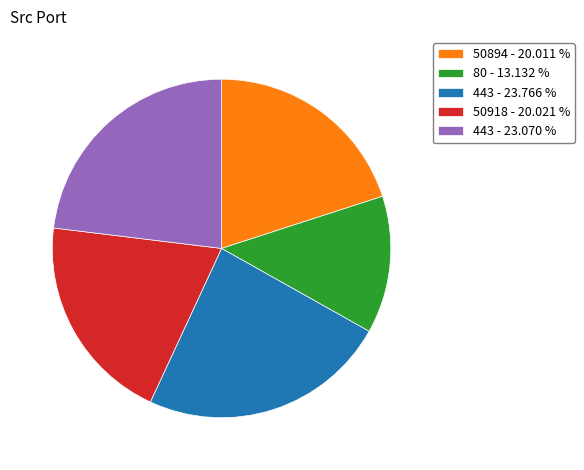

Which has a higher value, 80 - 13.132 % or 50894 - 20.011 %?

50894 - 20.011 %